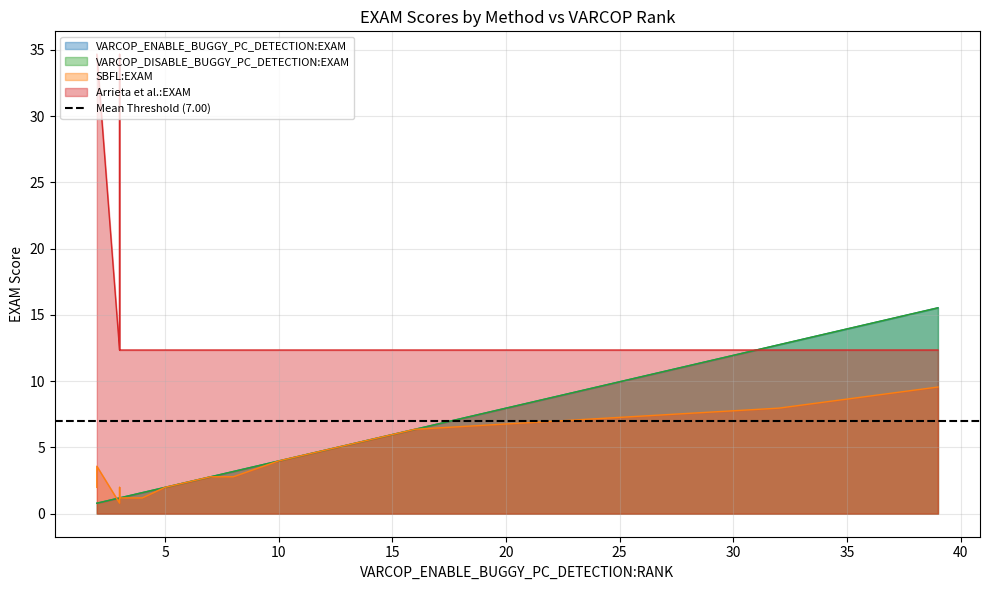

Reading right to left, transcribe all the data shown in this chart.

VARCOP_ENABLE_BUGGY_PC_DETECTION:EXAM: ID_362=2.8	ID_164=2.0	ID_301=3.2	ID_116=4.0	ID_398=4.4	ID_111=4.8	ID_240=1.6	ID_308=5.2	ID_315=12.7	ID_312=5.2	ID_25=0.8	ID_473=1.2	ID_367=2.8	ID_19=1.2	ID_495=15.5	ID_54=1.2	ID_313=1.2	ID_1=0.8	ID_342=6.4	ID_275=1.2
VARCOP_DISABLE_BUGGY_PC_DETECTION:EXAM: ID_362=2.8	ID_164=2.0	ID_301=3.2	ID_116=4.0	ID_398=4.4	ID_111=4.8	ID_240=1.6	ID_308=5.2	ID_315=12.7	ID_312=5.2	ID_25=0.8	ID_473=1.2	ID_367=2.8	ID_19=1.2	ID_495=15.5	ID_54=1.2	ID_313=1.2	ID_1=0.8	ID_342=6.4	ID_275=1.2
SBFL:EXAM: ID_362=2.8	ID_164=2.0	ID_301=2.8	ID_116=4.0	ID_398=4.4	ID_111=4.8	ID_240=1.2	ID_308=5.2	ID_315=8.0	ID_312=5.2	ID_25=3.6	ID_473=1.2	ID_367=2.8	ID_19=2.0	ID_495=9.6	ID_54=1.2	ID_313=0.8	ID_1=2.0	ID_342=6.4	ID_275=1.2
Arrieta et al.:EXAM: ID_362=12.4	ID_164=12.4	ID_301=12.4	ID_116=12.4	ID_398=12.4	ID_111=12.4	ID_240=12.4	ID_308=12.4	ID_315=12.4	ID_312=12.4	ID_25=34.7	ID_473=12.4	ID_367=12.4	ID_19=34.7	ID_495=12.4	ID_54=31.1	ID_313=12.4	ID_1=34.7	ID_342=12.4	ID_275=12.4